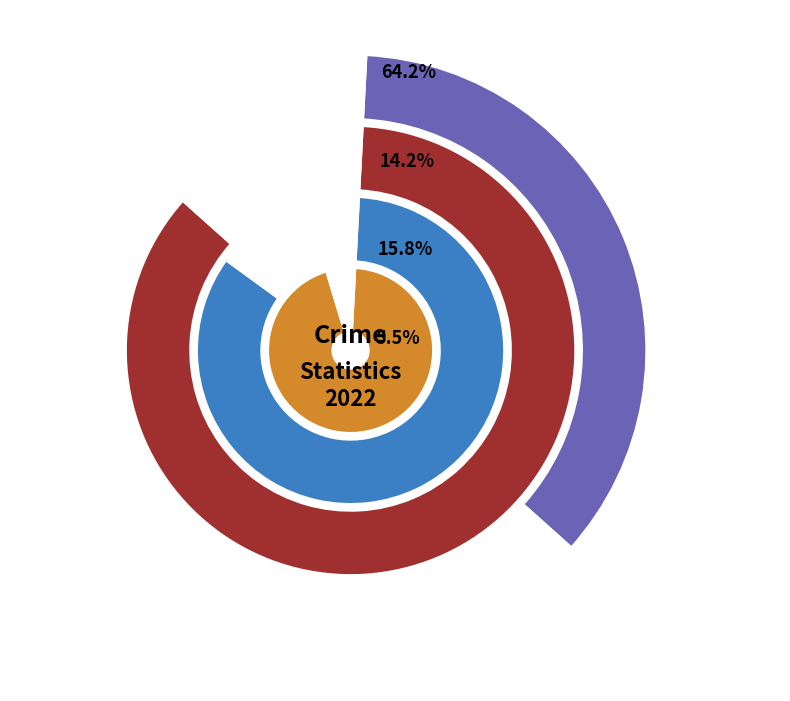

Do Motor Vehicle Theft and Aggravated Battery together represent more than half of the pie?

No